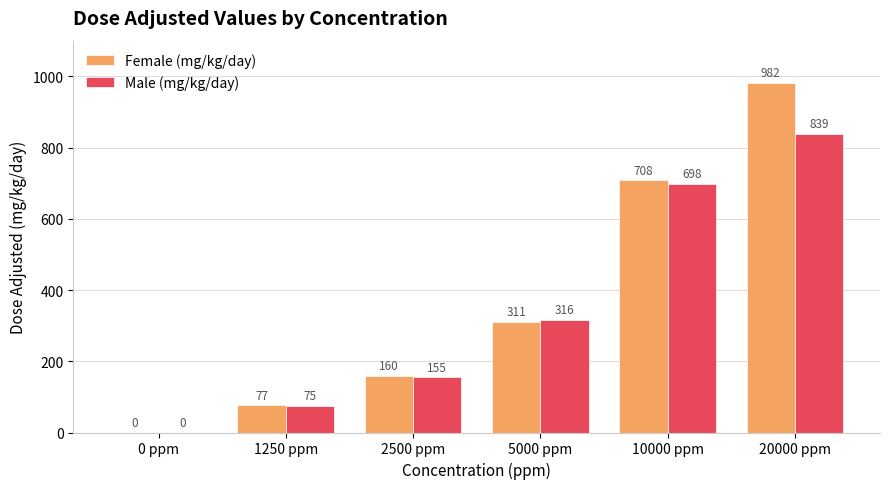

The value of Female (mg/kg/day) at 10000 ppm is 1141. True or false?

False